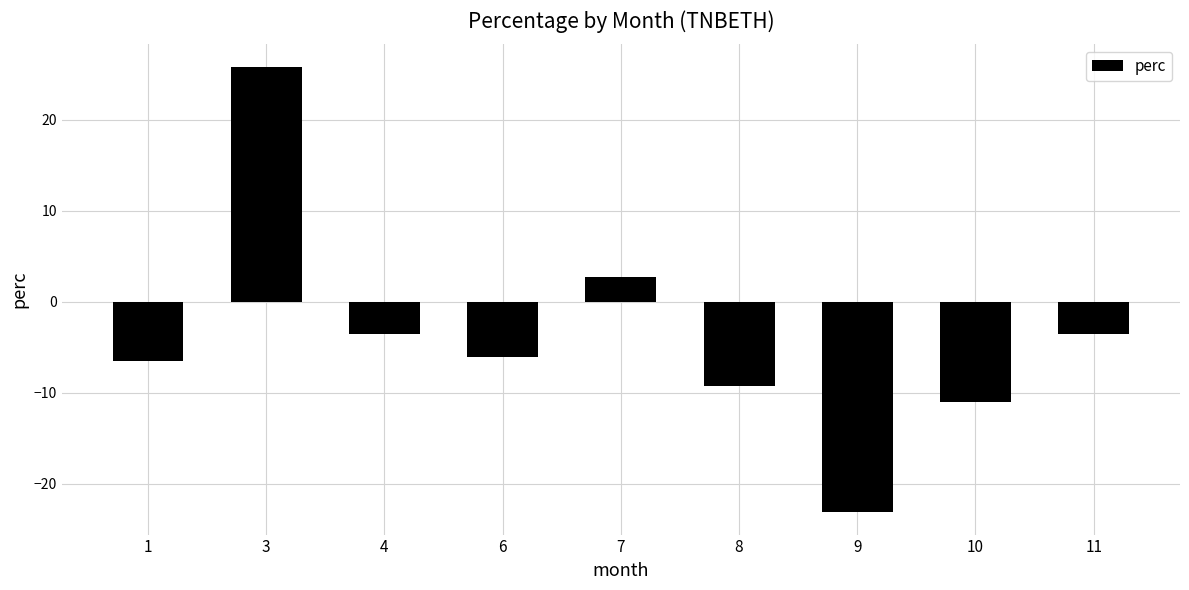

What is the sum of the values at 7 and 11?

-0.8